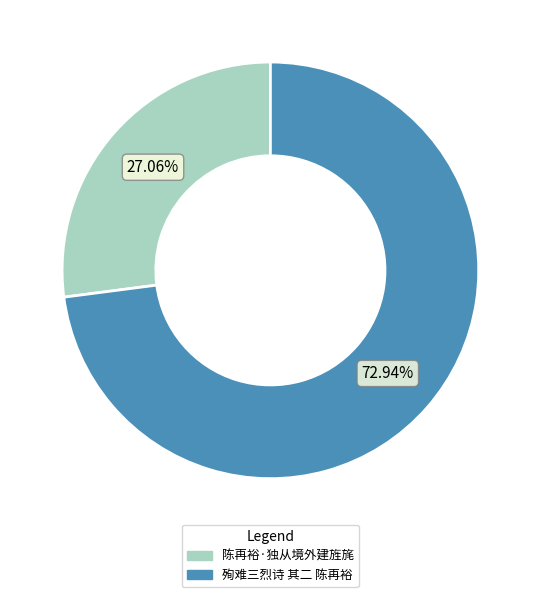

The 殉难三烈诗 其二 陈再裕 slice represents 79% of the pie. True or false?

False